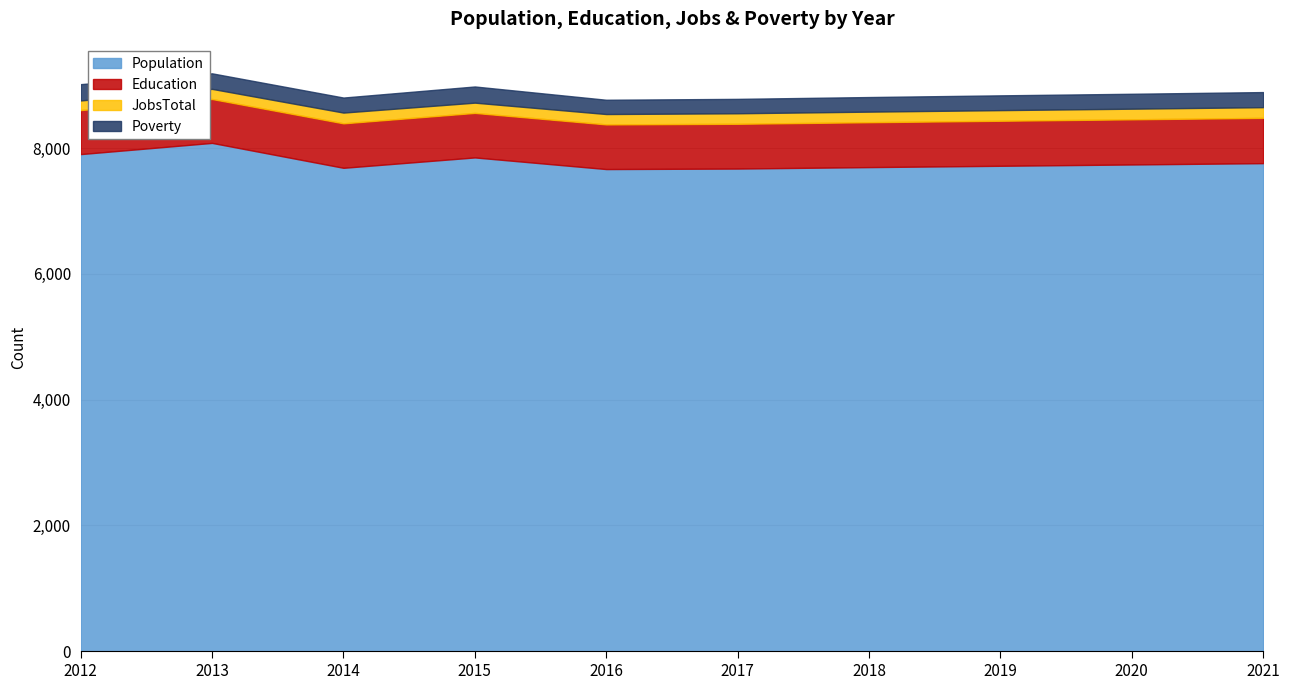

Where is Poverty nearest to the value 243?

2021